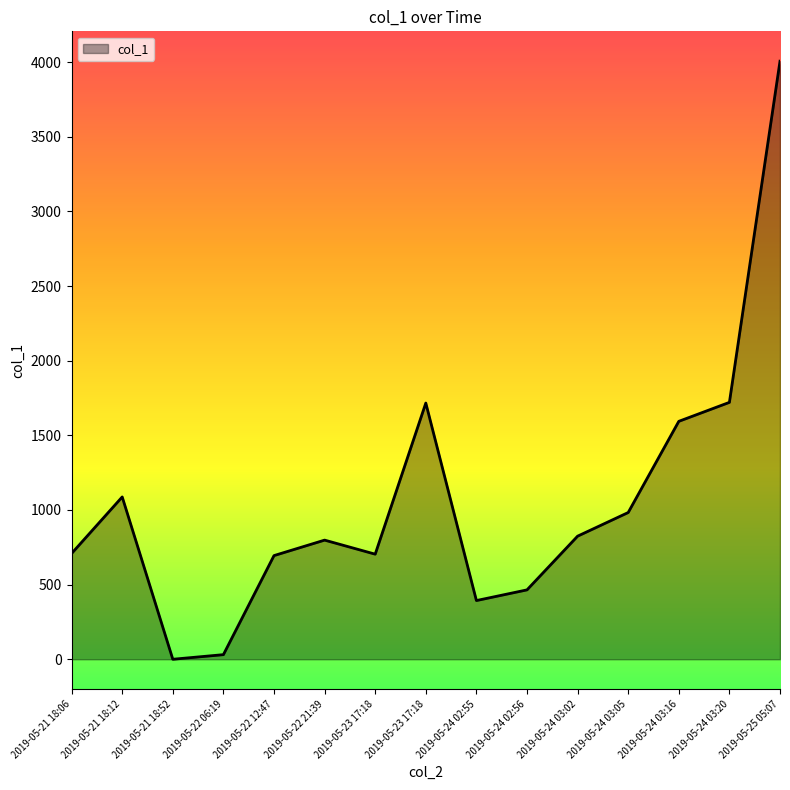

Does the chart display data point markers on the line(s)?

No